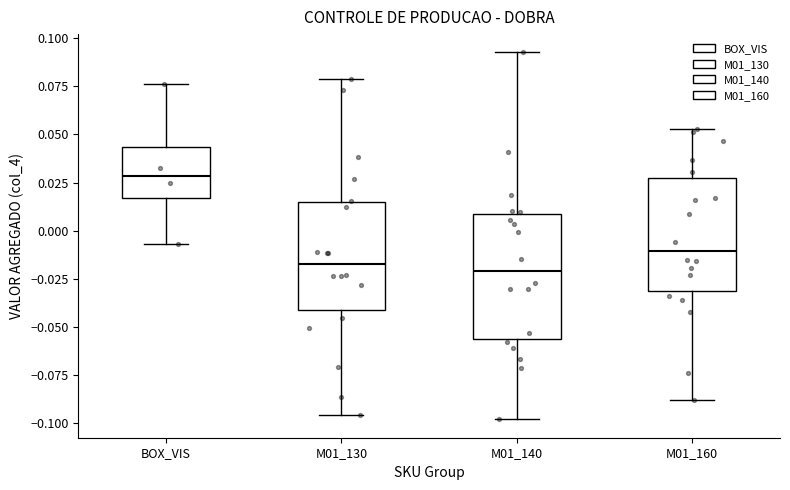

Which box is the tallest, from its lower edge to its upper edge?

M01_140